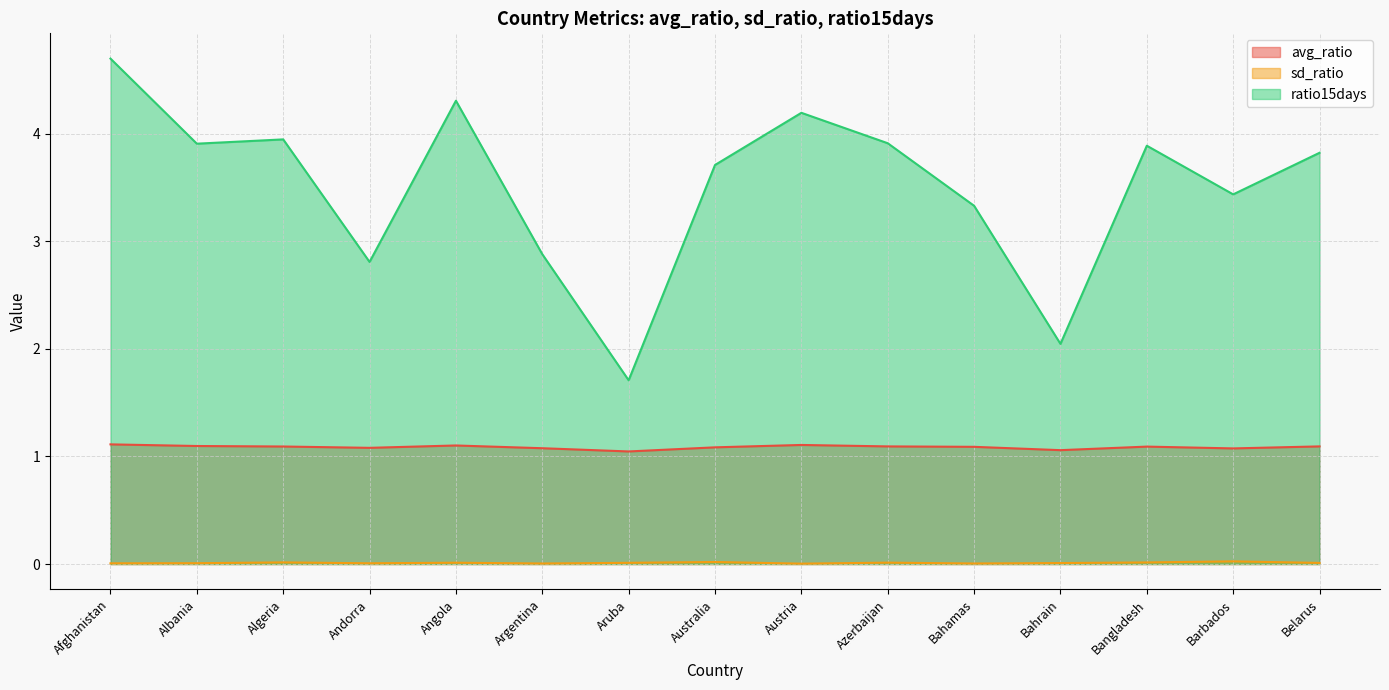

True or false: ratio15days and avg_ratio cross at least once.

False